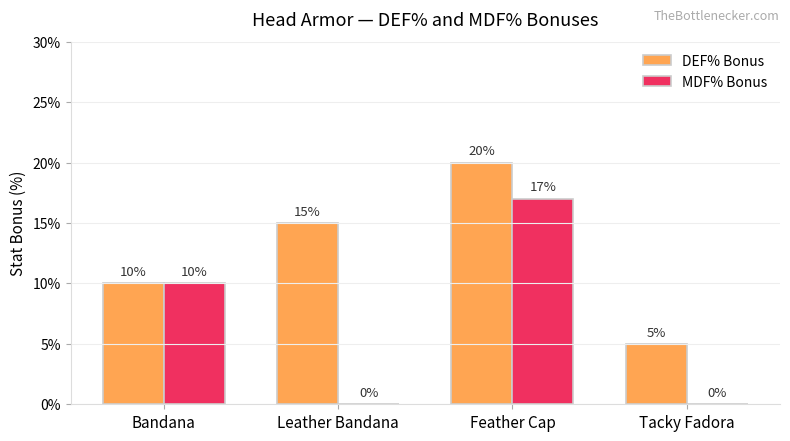

What is the value of the DEF% Bonus bar at the 2nd from the left?

0.1